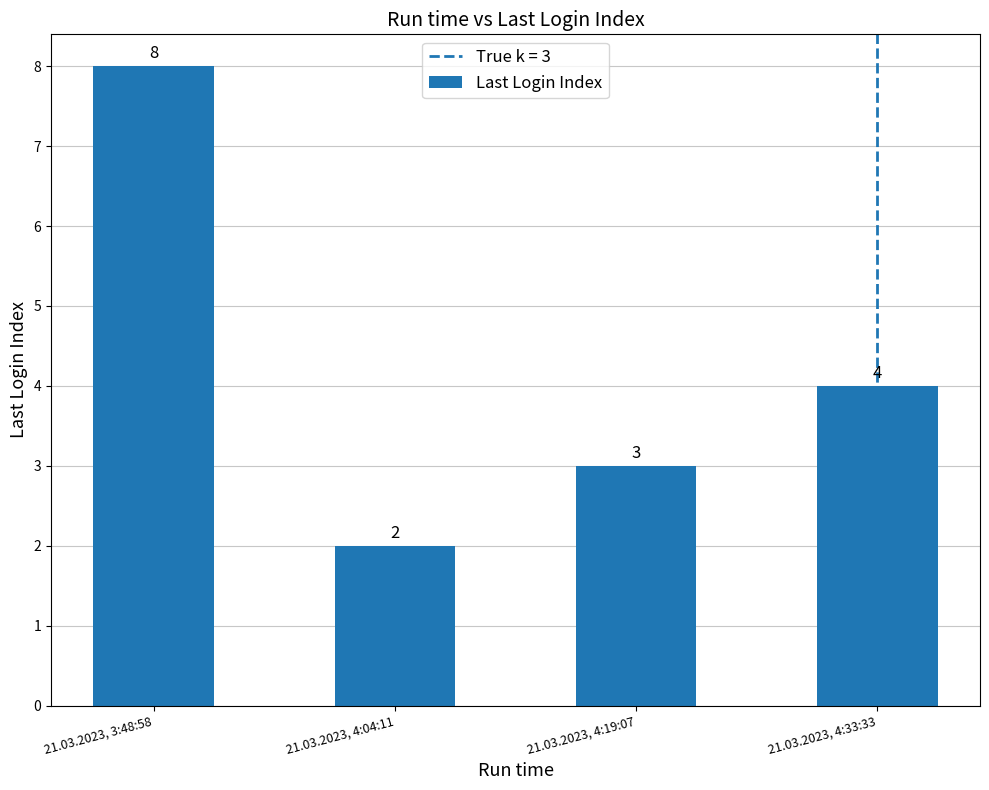

Are the bars horizontal?

No